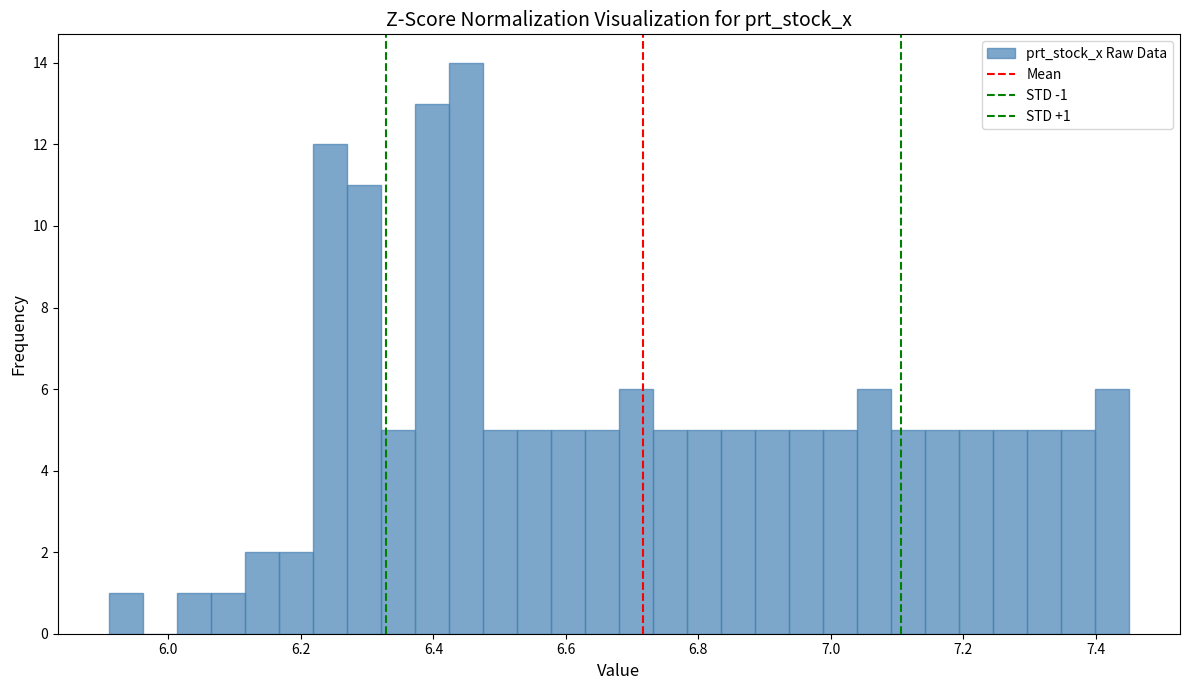

Read against the x-axis, roughly where is the centre of the tallest bar?

6.44